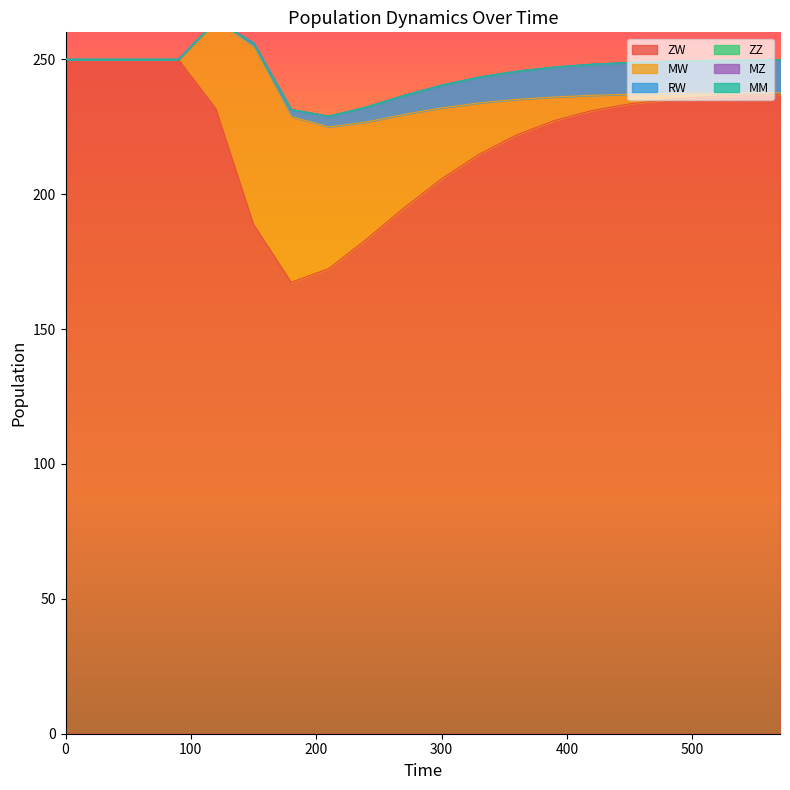

What is the total value across all series at 390?

247.1